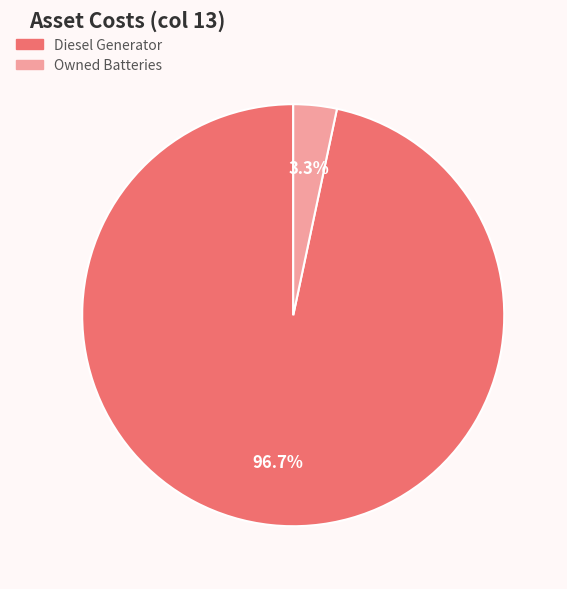

Does any single category account for the majority?

Yes